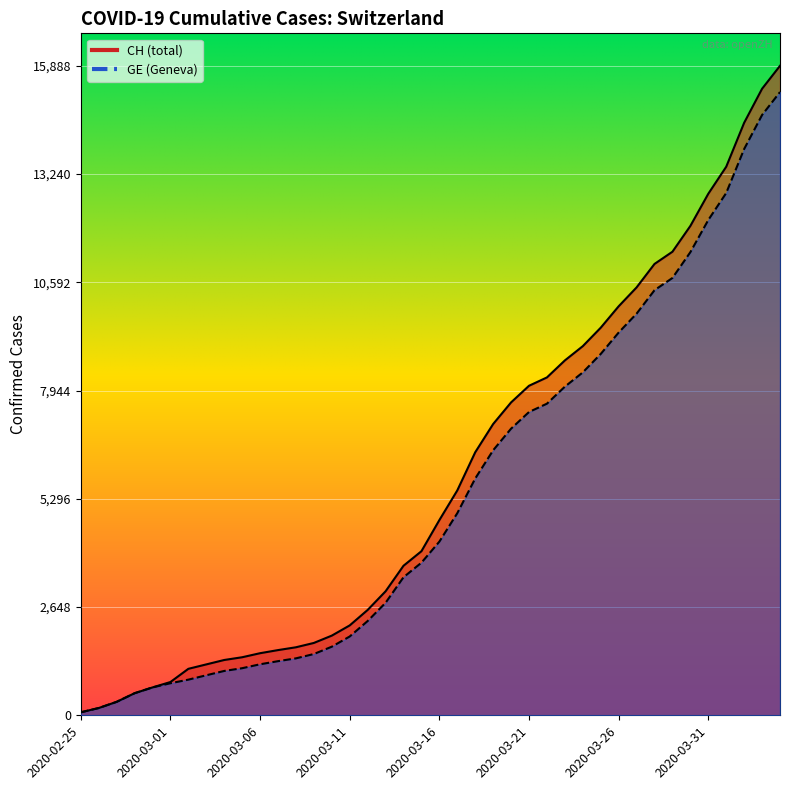

At 2020-03-07, list the series in order from largest to smallest.

CH, GE